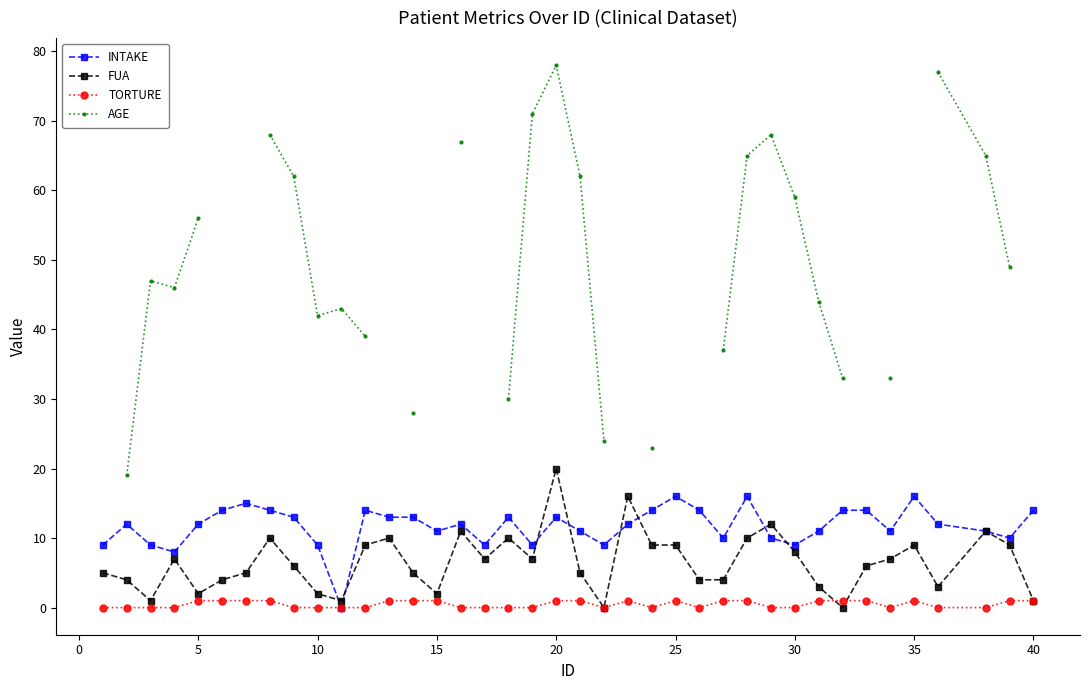

True or false: TORTURE has more than 2 interior local peaks.

True